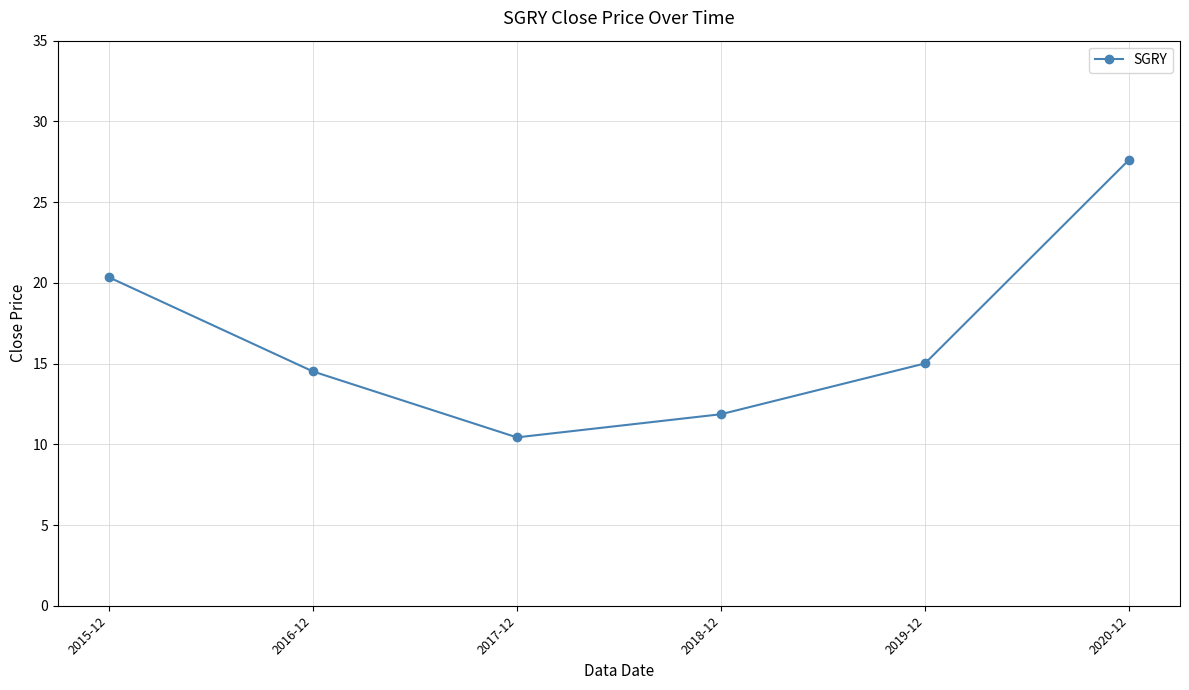

List the labels in order of value, smallest first.

2017-12, 2018-12, 2016-12, 2019-12, 2015-12, 2020-12